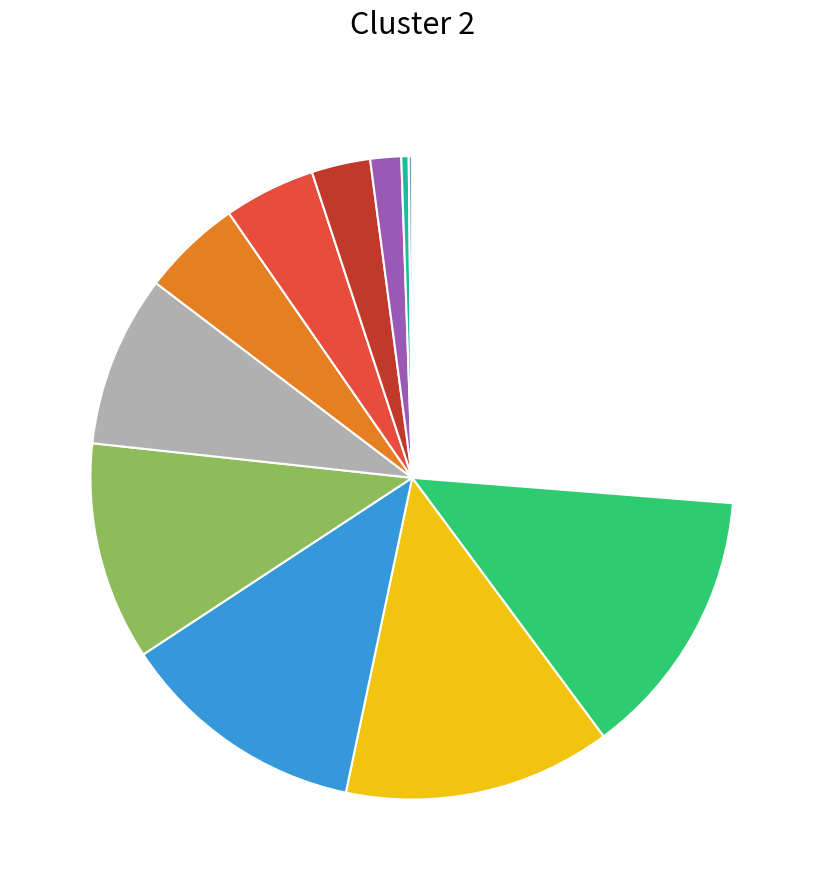

Is there a majority slice in this chart?

No